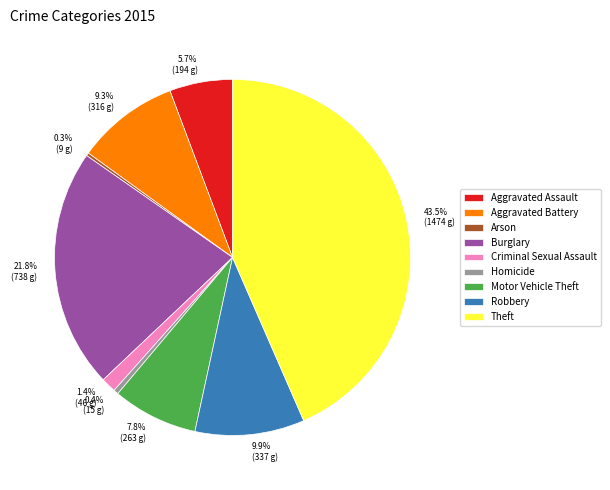

Is Criminal Sexual Assault the majority of the pie?

No